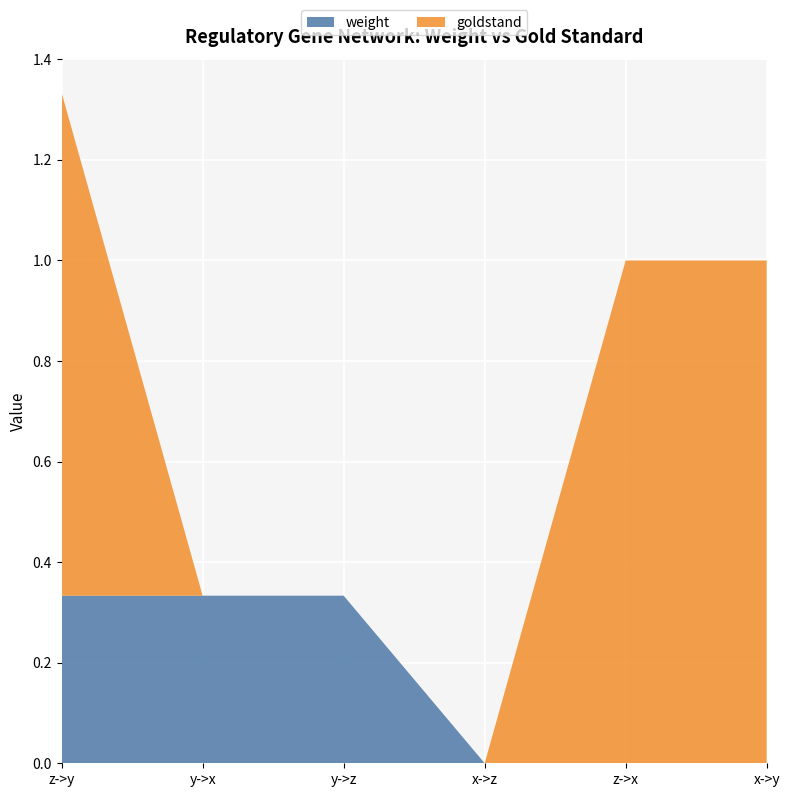

Reading left to right, what are all the values shown in this chart?

weight: 0.3	0.3	0.3	0.0	0.0	0.0
goldstand: 1.0	0.0	0.0	0.0	1.0	1.0